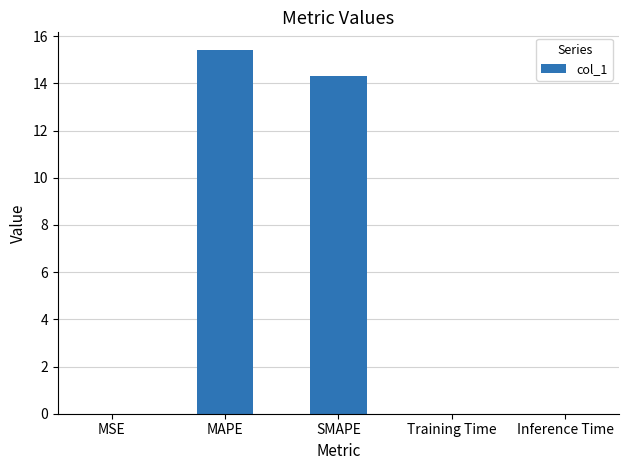

What is the sum of all values?

29.7